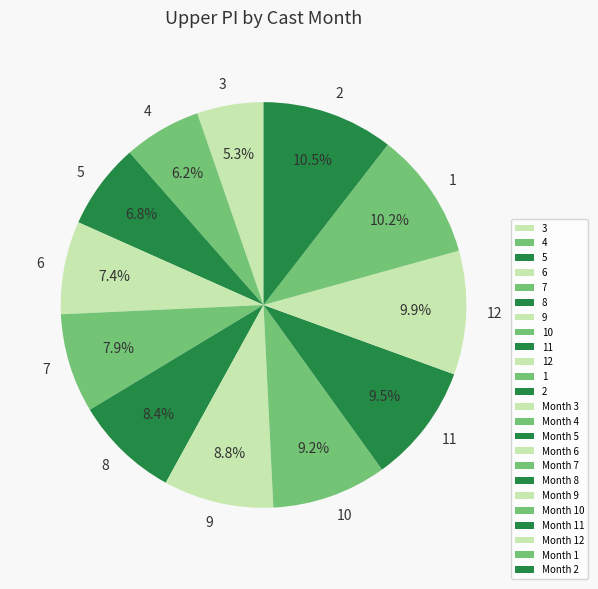

Which has a higher value, 5 or 1?

1